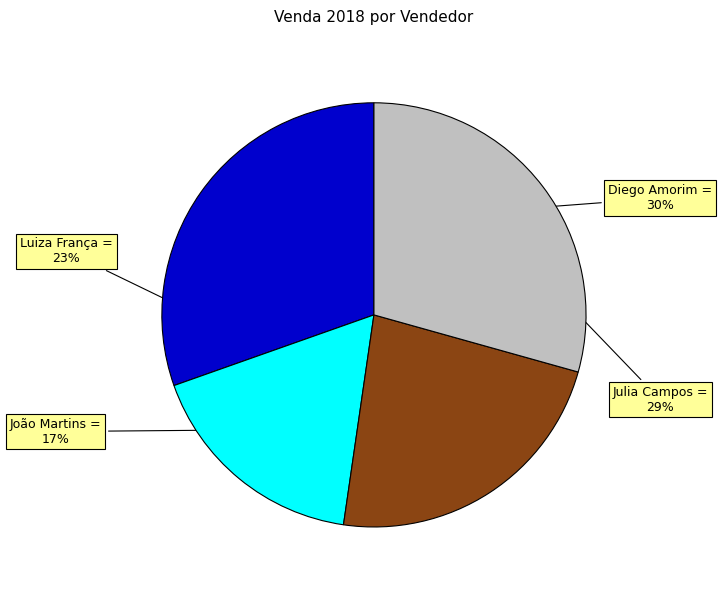

Does any single category account for the majority?

No